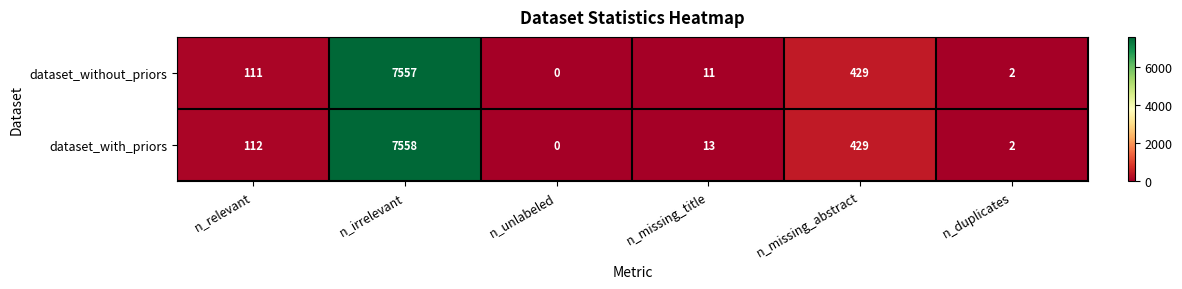

Rank the series by their maximum value, from highest to lowest.

dataset_with_priors, dataset_without_priors